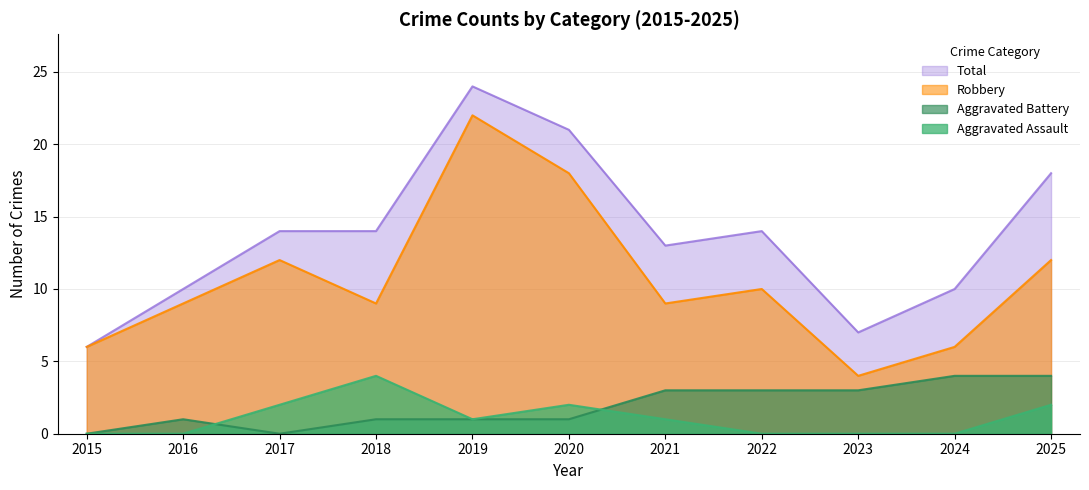

How many interior local peaks does the Robbery series have?

3